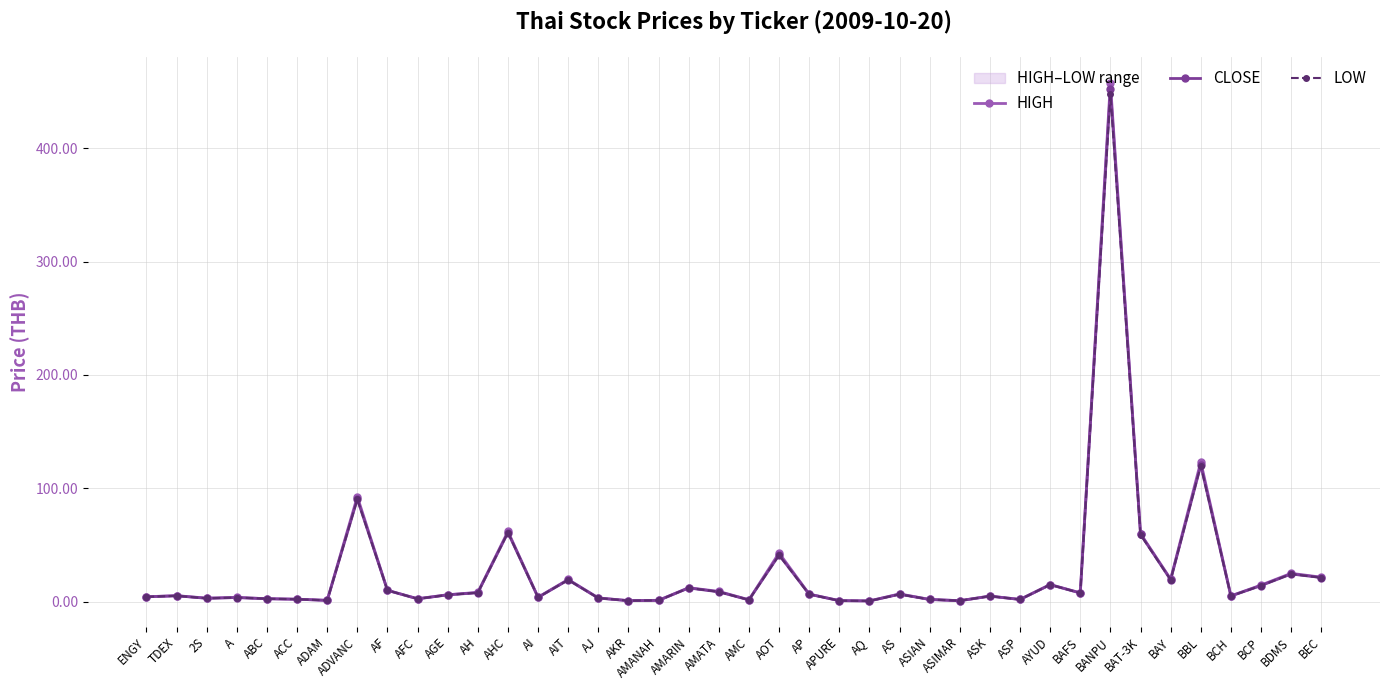

True or false: HIGH and CLOSE cross at least once.

False